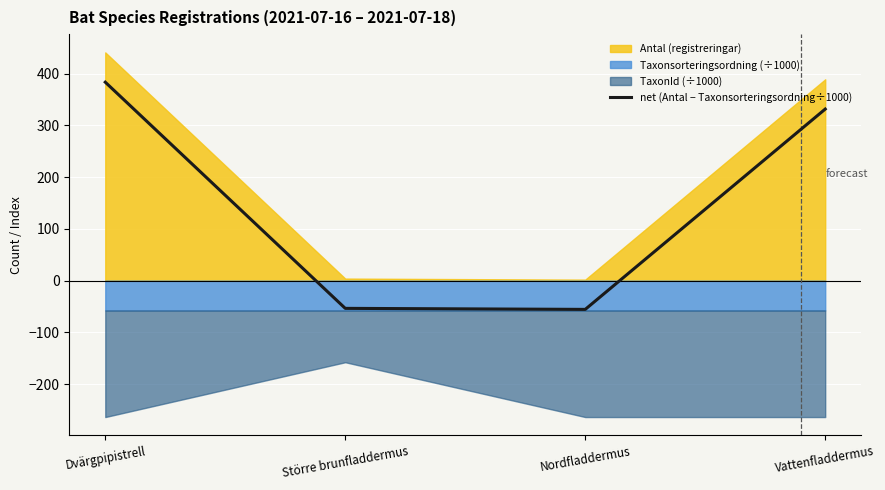

List the labels in order of value, smallest first.

Nordfladdermus, Större brunfladdermus, Vattenfladdermus, Dvärgpipistrell